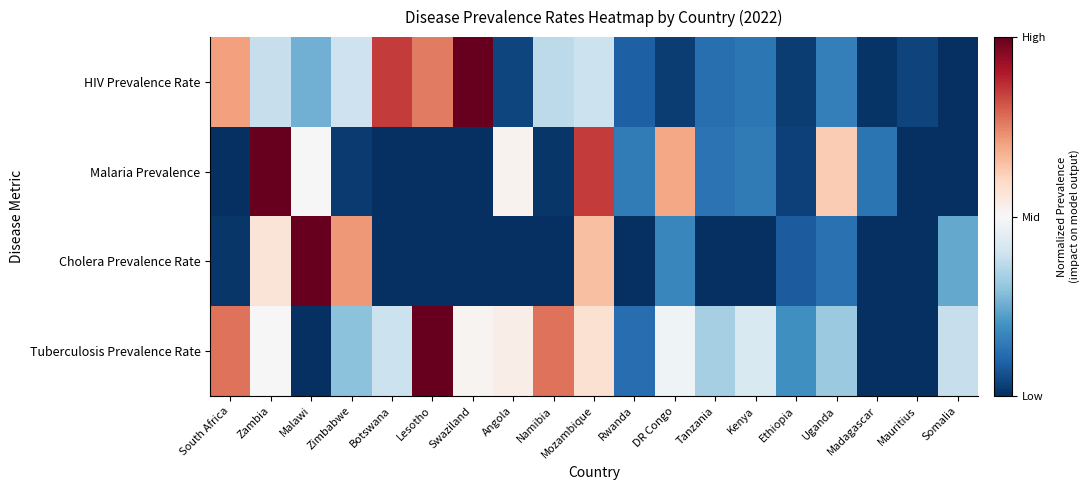

At which category does the chart reach its peak across all series?

Swaziland